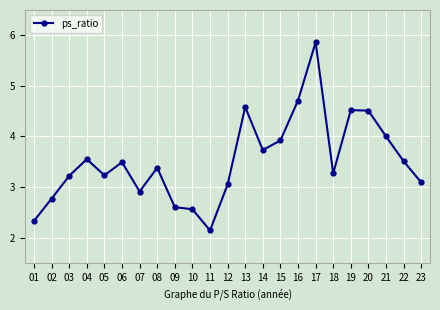

What is the difference between the values at 04 and 11?

1.4